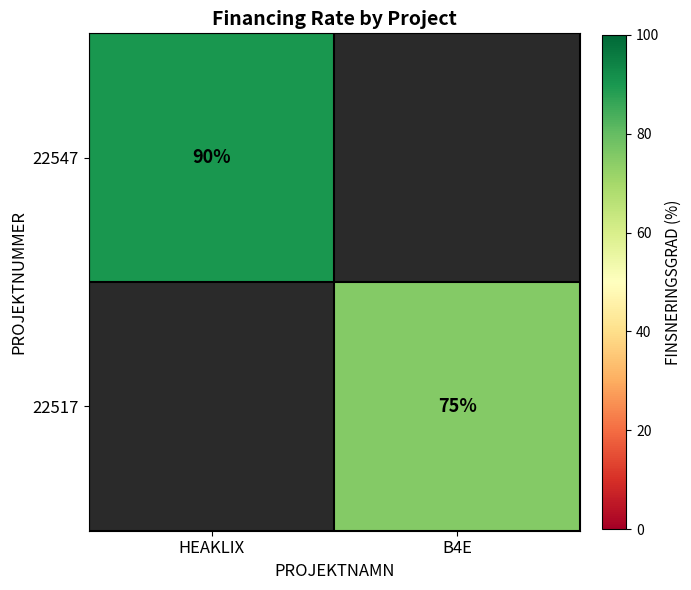

Is it true that 22547 equals 19 at HEAKLIX?

False